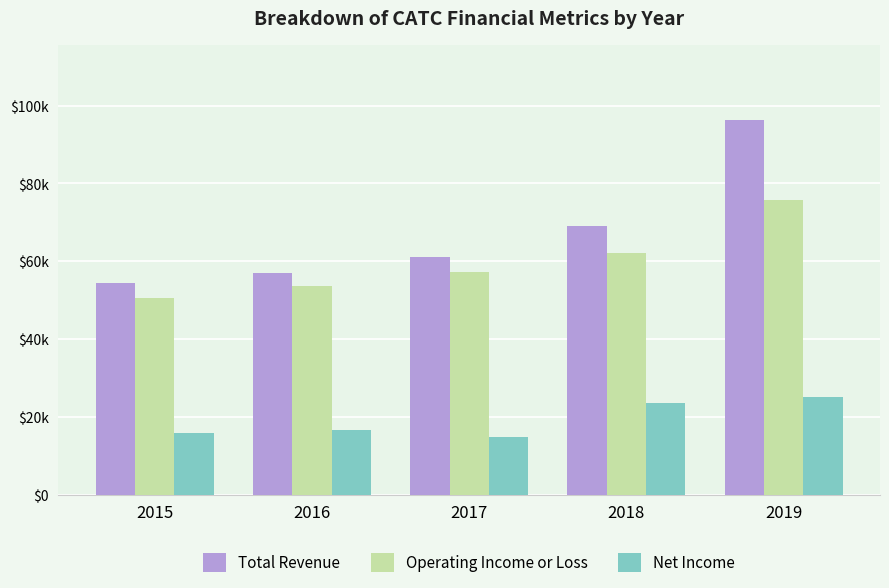

What value does the Total Revenue series have at 2018, to the nearest 50?

69100